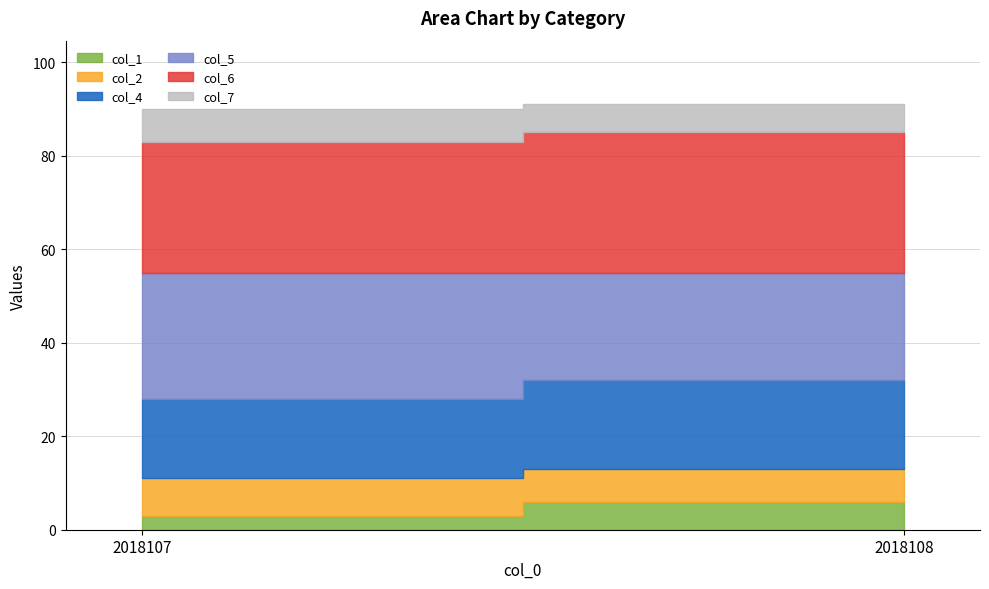

The col_5 series shows 27 at 2018107. True or false?

True